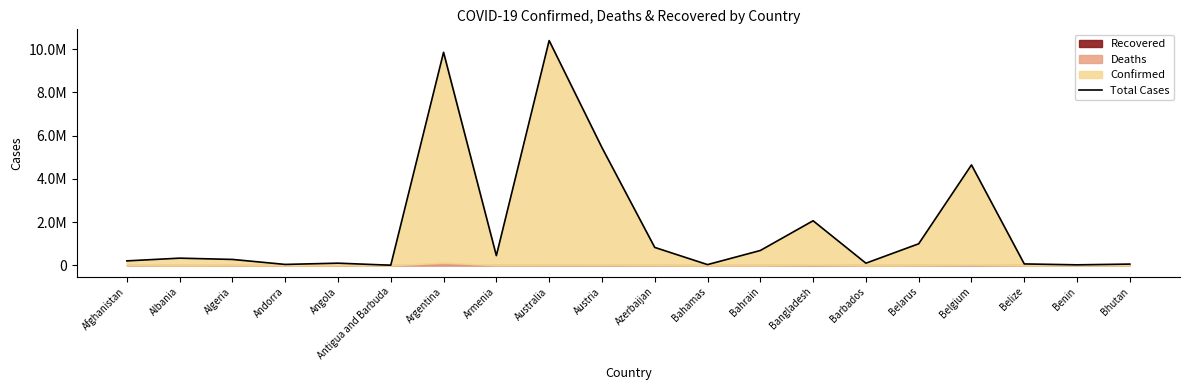

What is the difference between the maximum and minimum values?

10380530